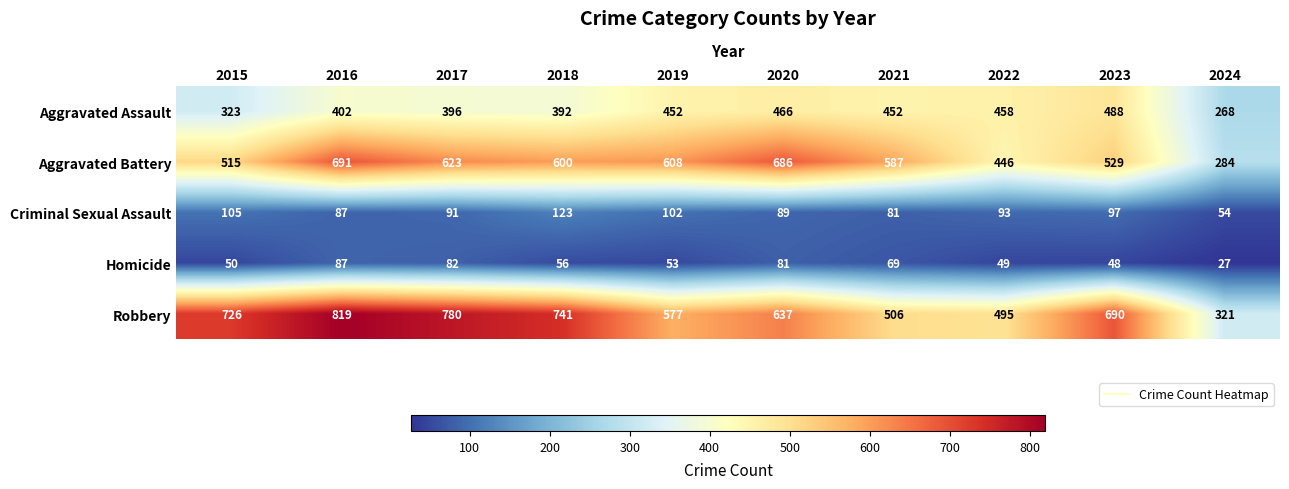

At how many categories does at least one series exceed 729?

3